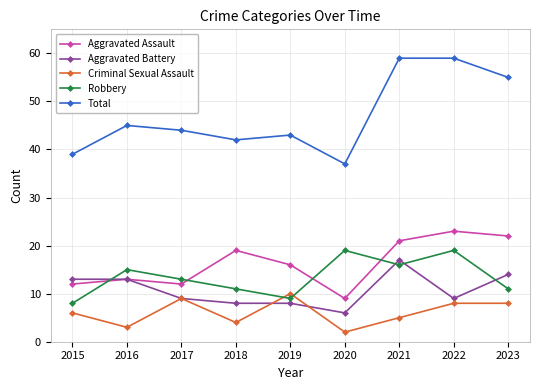

What is the average value of the Robbery series?

13